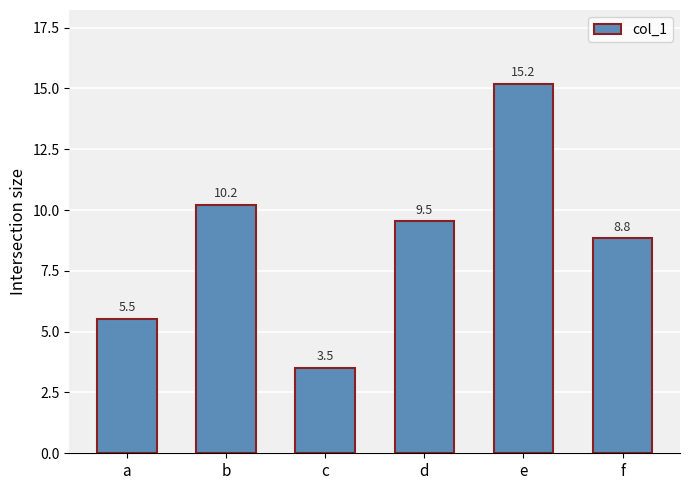

What is the smallest value displayed?

3.5